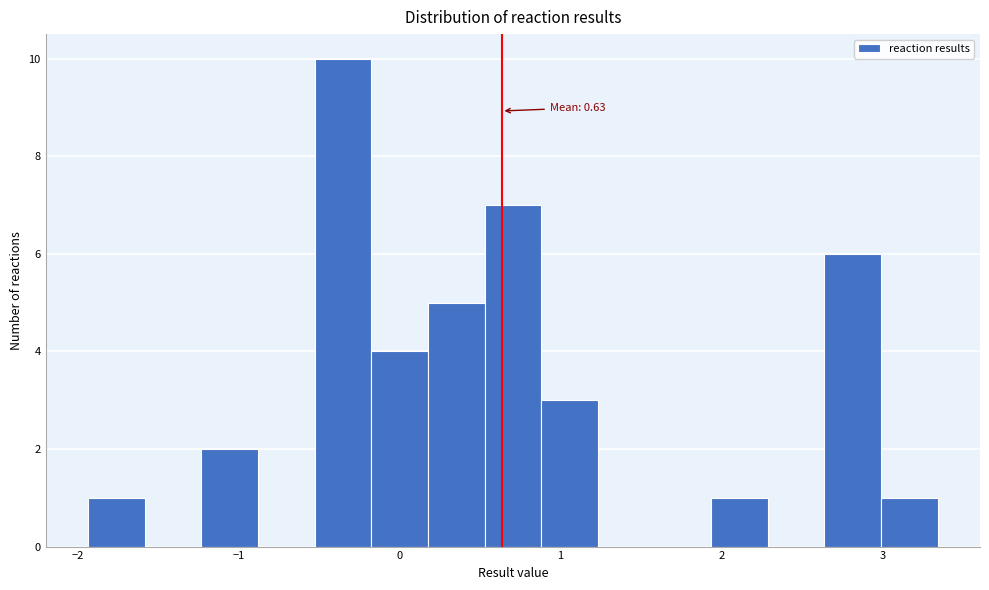

Around what value on the x-axis is the tallest bar? Give the approximate position of its centre, as read against the axis.

-0.4